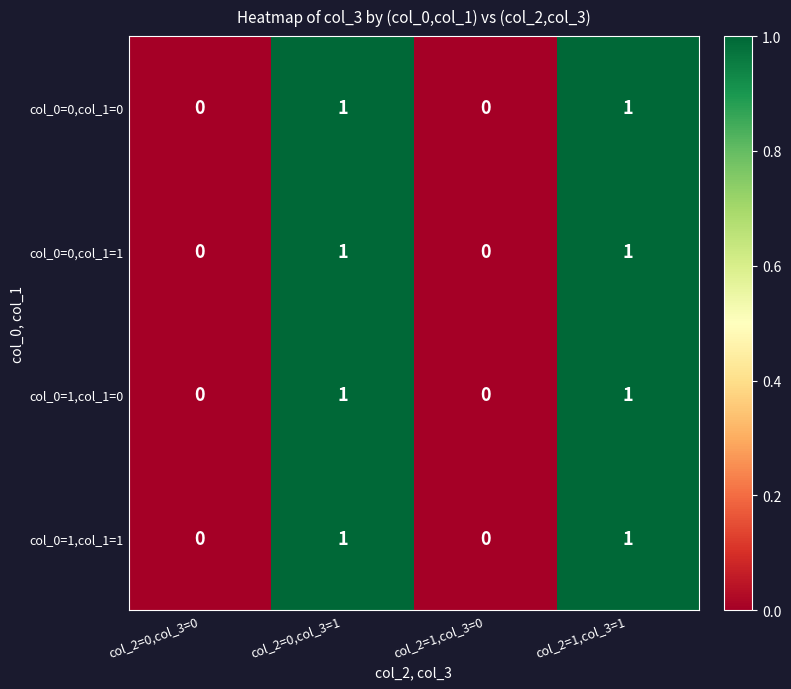

Reading right to left, what are all the values shown in this chart?

col_0=0,col_1=0: 1	0	1	0
col_0=0,col_1=1: 1	0	1	0
col_0=1,col_1=0: 1	0	1	0
col_0=1,col_1=1: 1	0	1	0